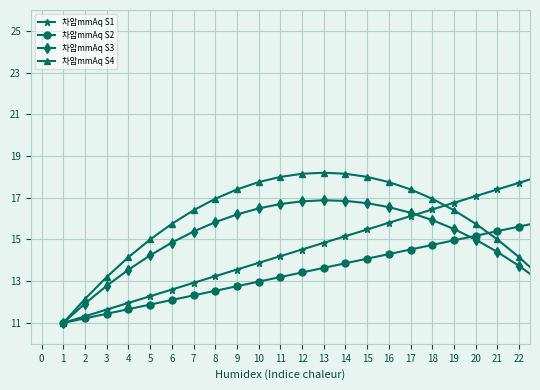

At which label does 차압mmAq S4 first exceed 15?

6